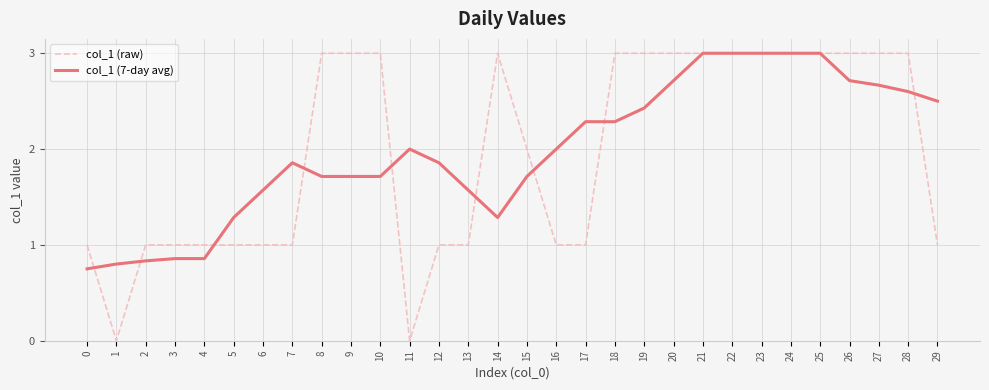

Is the value of col_1 (raw) at 10 greater than the value of col_1 (7-day avg) at 17?

Yes